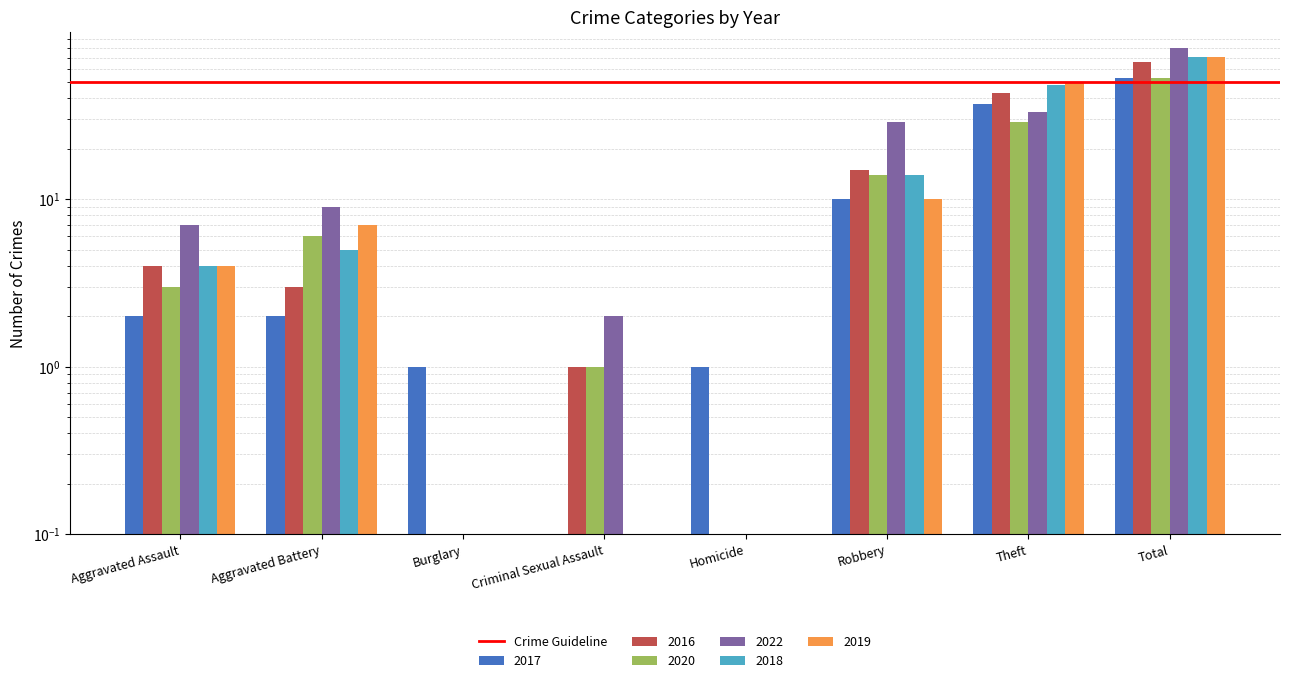

At which label does 2016 first exceed 4?

Robbery